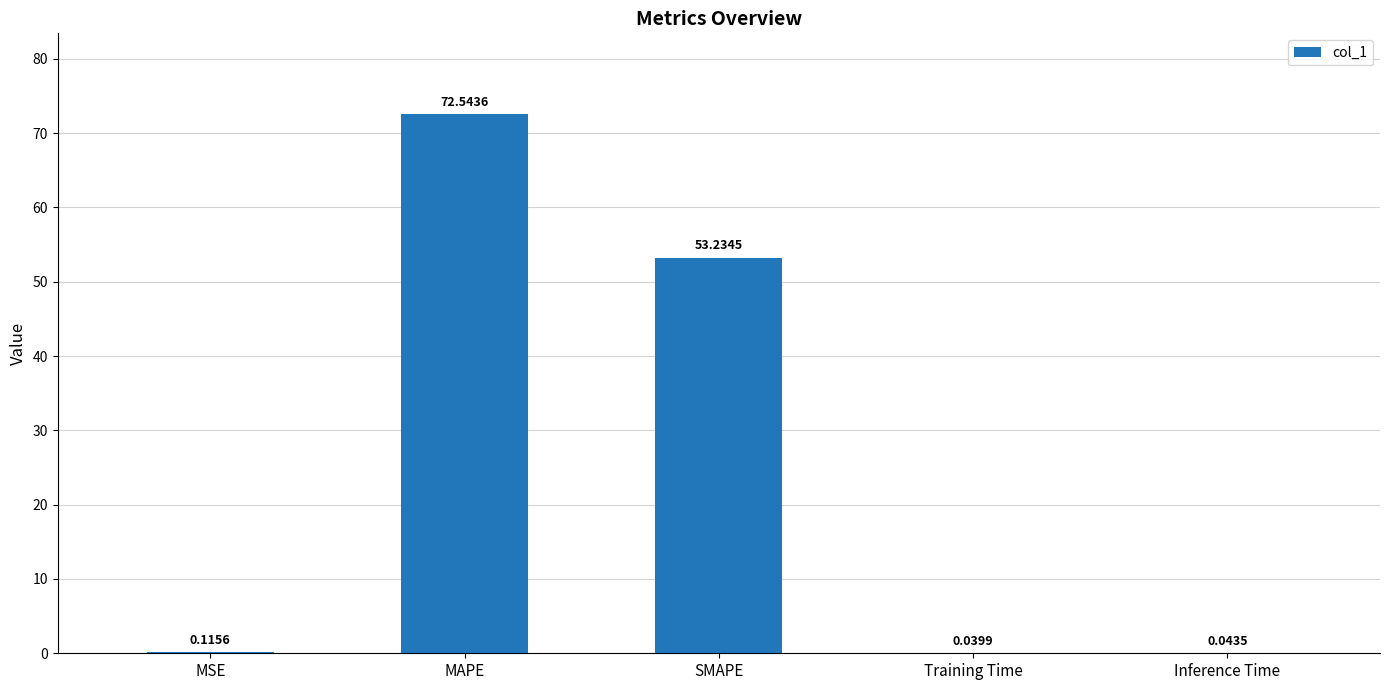

Does the chart contain stacked bars?

No